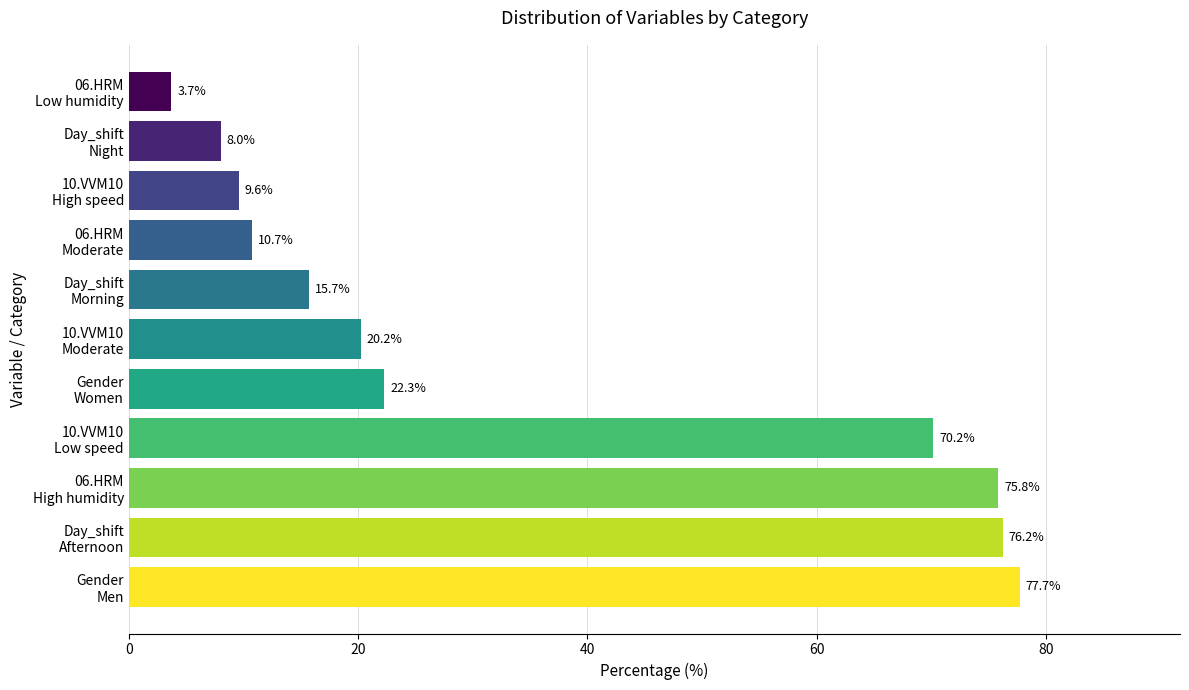

How many bars are there in total?

11